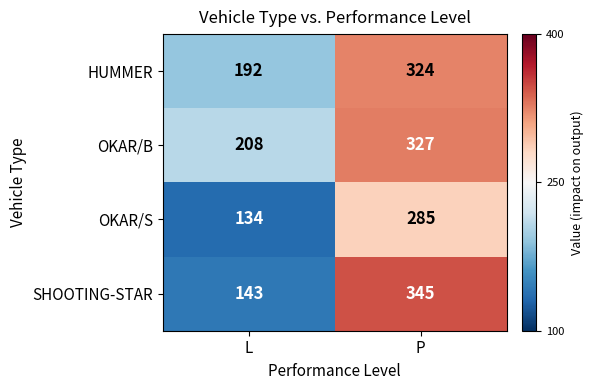

Count the number of categories in the chart.

2